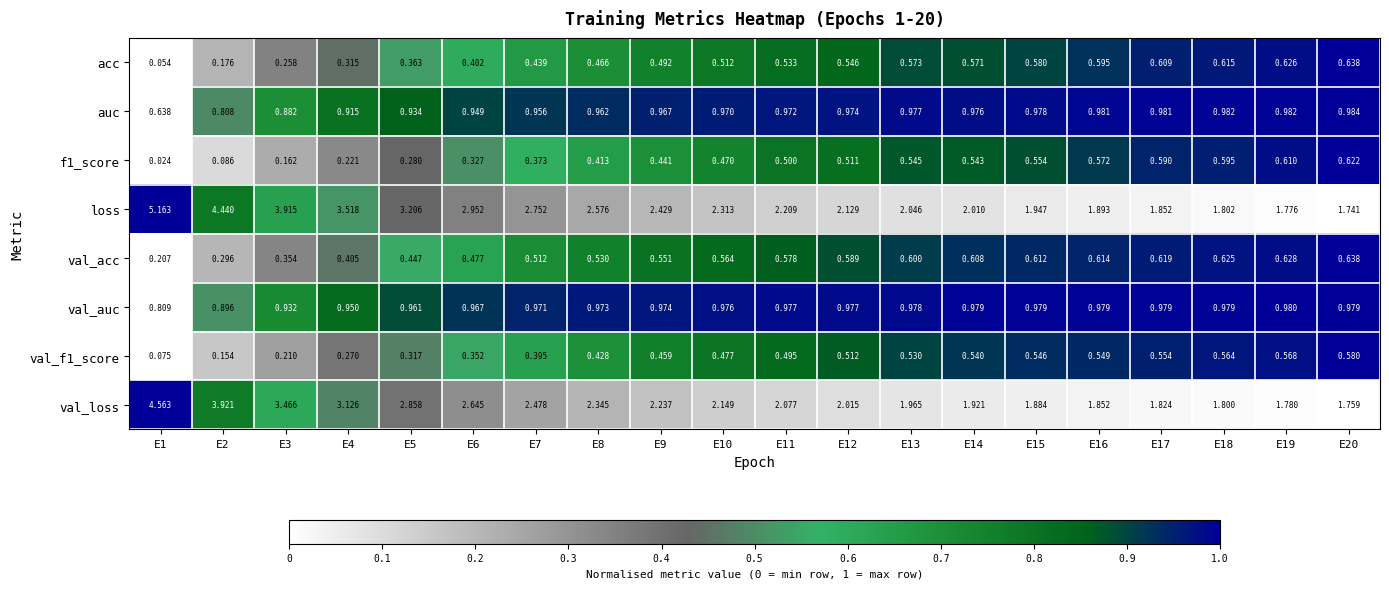

Between E15 and E20, which series saw the biggest shift?

loss